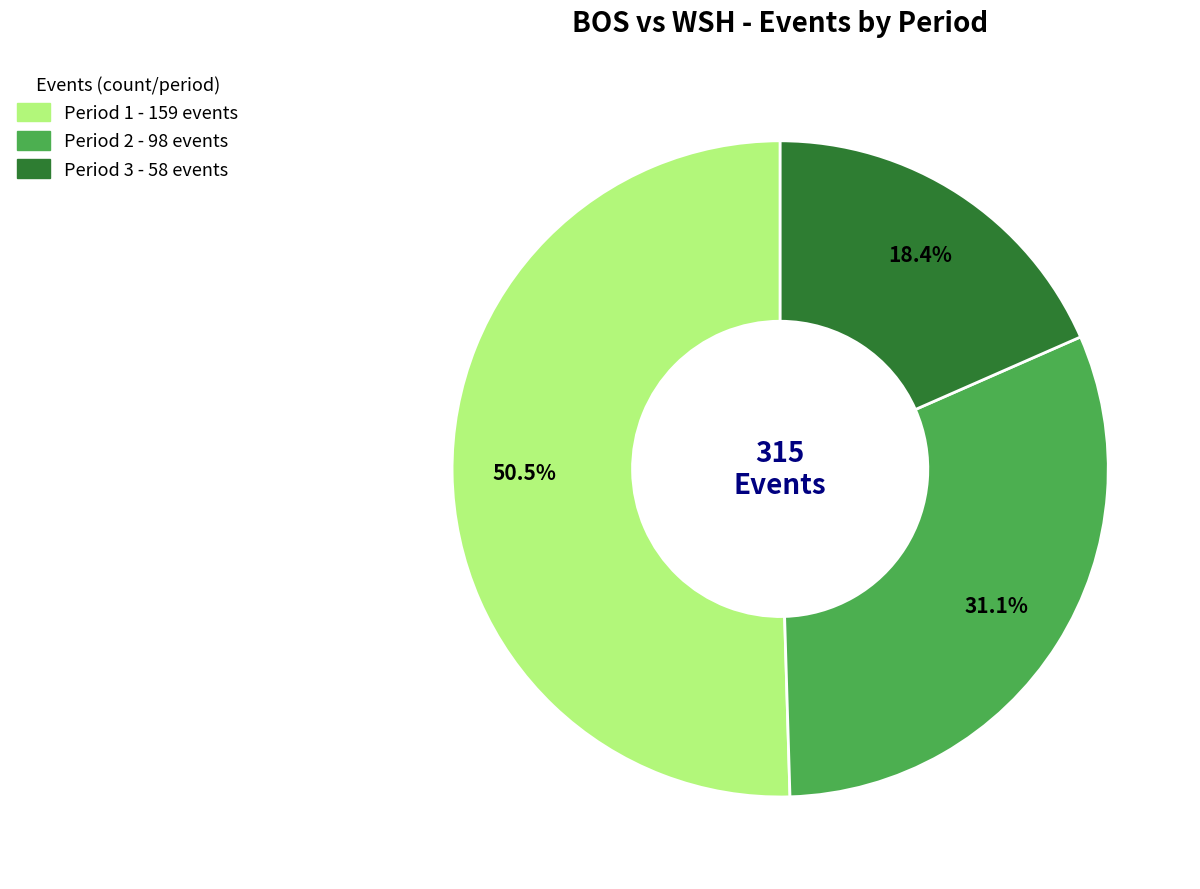

What is the largest slice in the pie chart?

Period 1